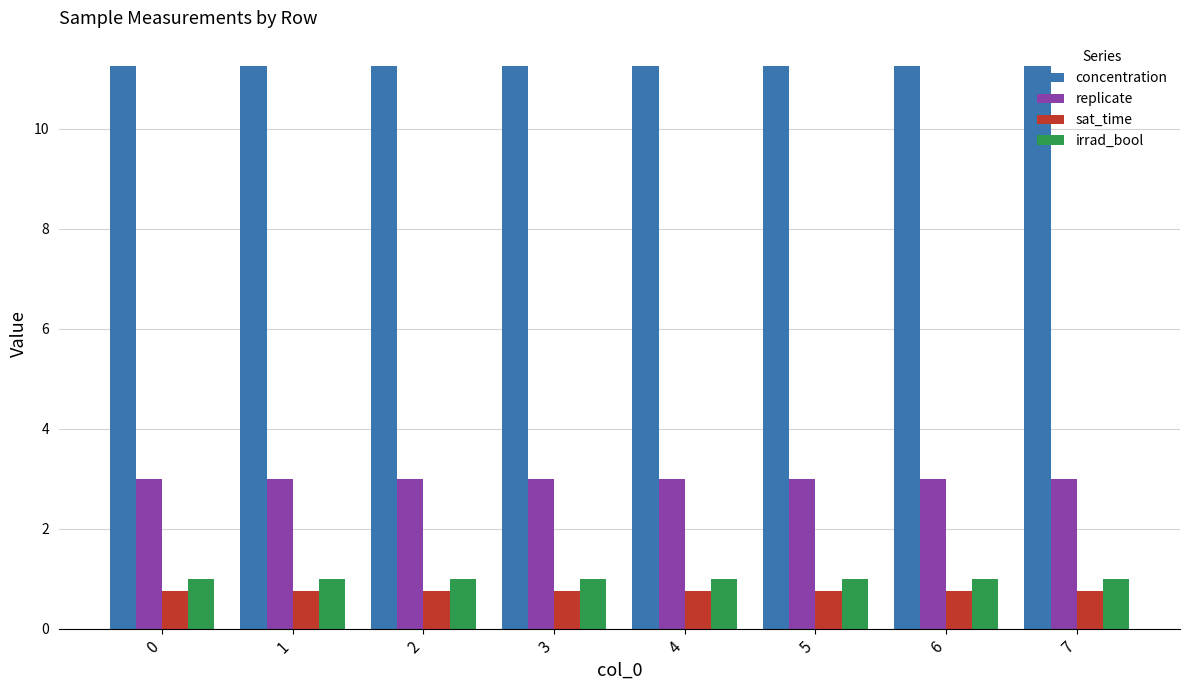

The replicate series shows 3.0 at 6. True or false?

True